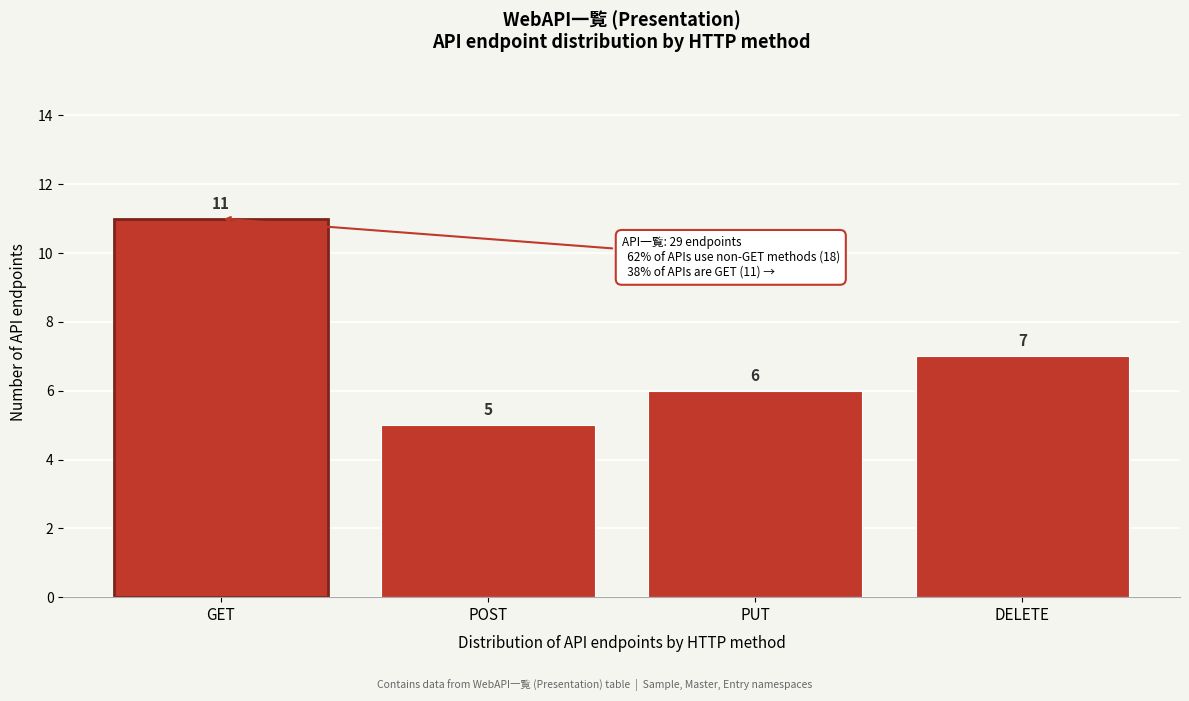

Reading left to right, transcribe all the data shown in this chart.

GET=11	POST=5	PUT=6	DELETE=7